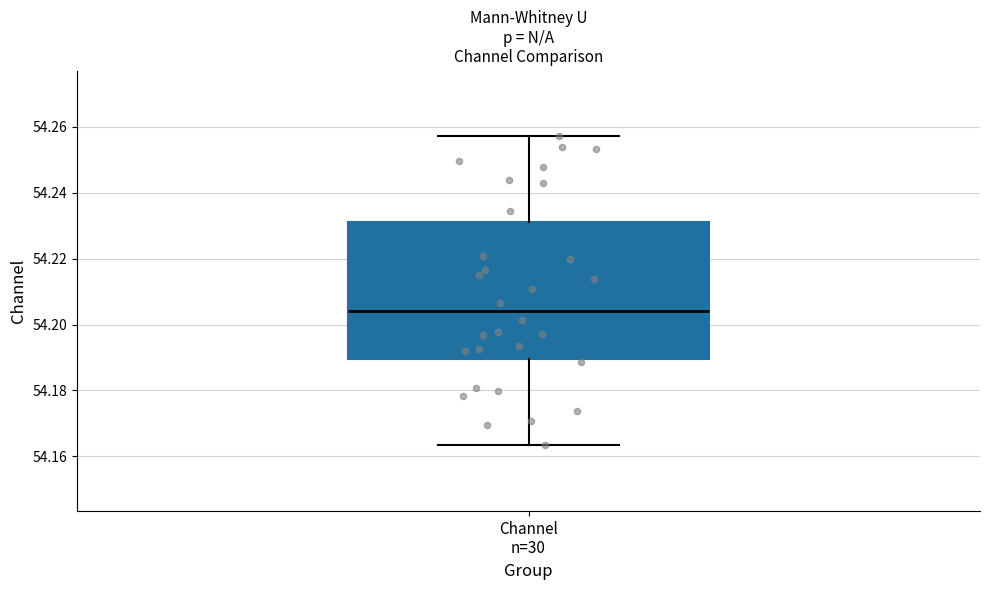

Transcribe this box plot: give where the median line is, the range the box spans, and where the two whiskers end, as read against the y-axis. The values are not printed on the chart, so give them approximately, as read against the axis.

median 54.204, box 54.190 to 54.232, whiskers 54.164 to 54.258